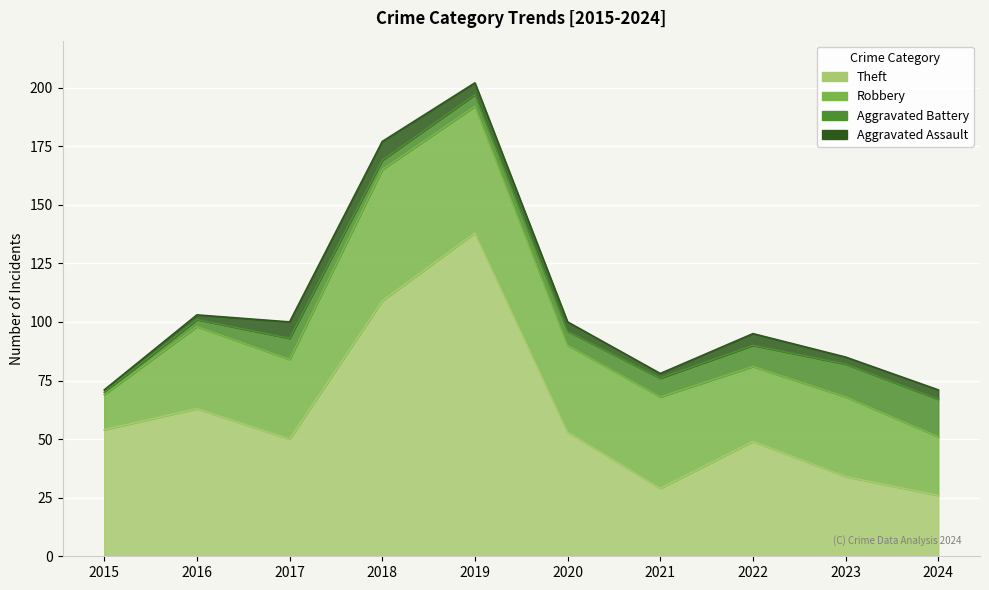

Reading left to right, what are all the values shown in this chart?

Theft: 2015=54	2016=63	2017=50	2018=109	2019=138	2020=53	2021=29	2022=49	2023=34	2024=26
Robbery: 2015=15	2016=35	2017=34	2018=56	2019=54	2020=37	2021=39	2022=32	2023=34	2024=25
Aggravated Battery: 2015=1	2016=3	2017=9	2018=4	2019=5	2020=6	2021=8	2022=9	2023=14	2024=16
Aggravated Assault: 2015=1	2016=2	2017=7	2018=8	2019=5	2020=4	2021=2	2022=5	2023=3	2024=4